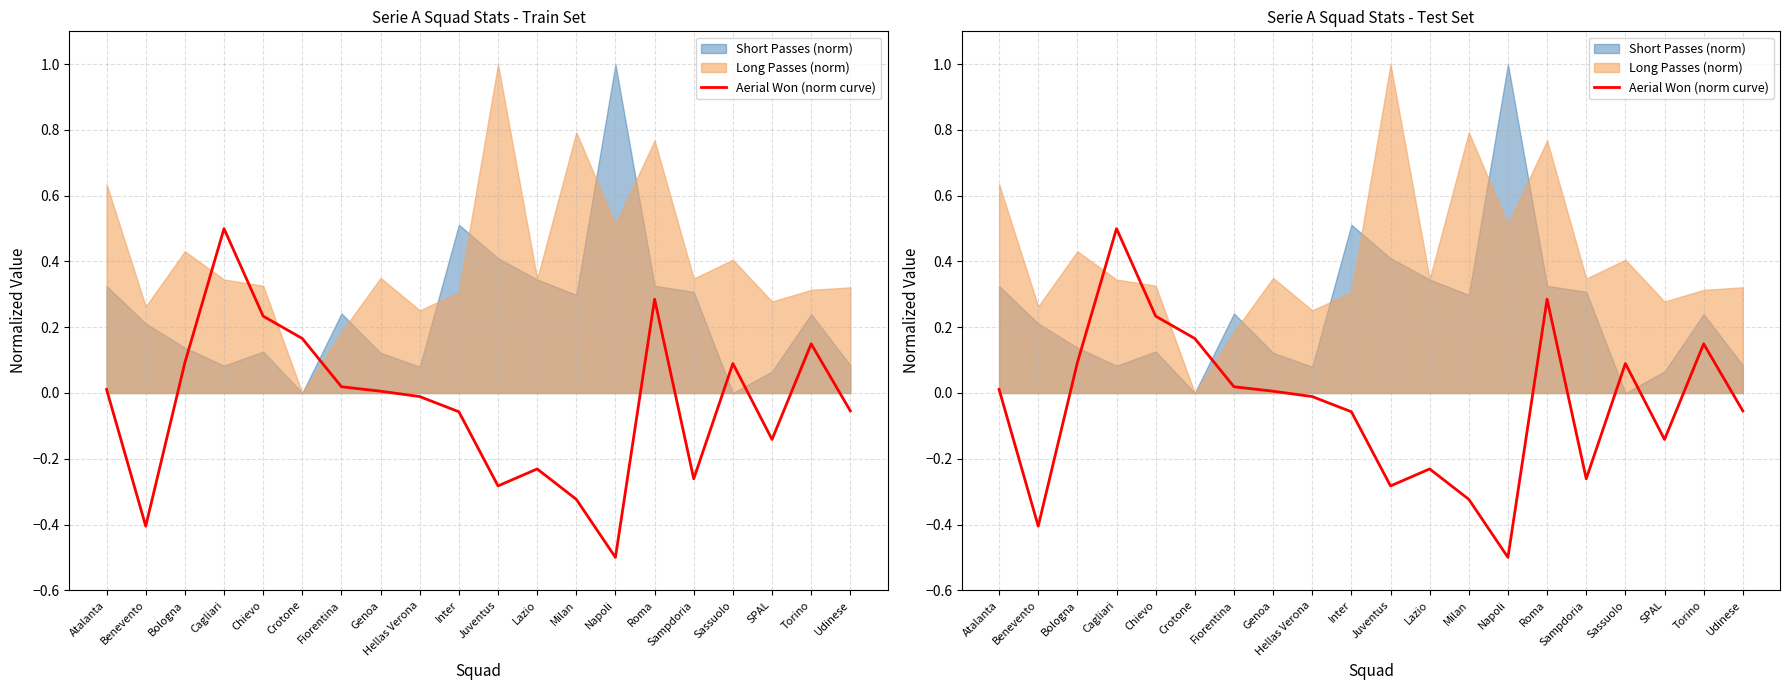

List the labels in order of value, smallest first.

Napoli, Benevento, Milan, Juventus, Sampdoria, Lazio, SPAL, Inter, Udinese, Hellas Verona, Genoa, Atalanta, Fiorentina, Sassuolo, Bologna, Torino, Crotone, Chievo, Roma, Cagliari